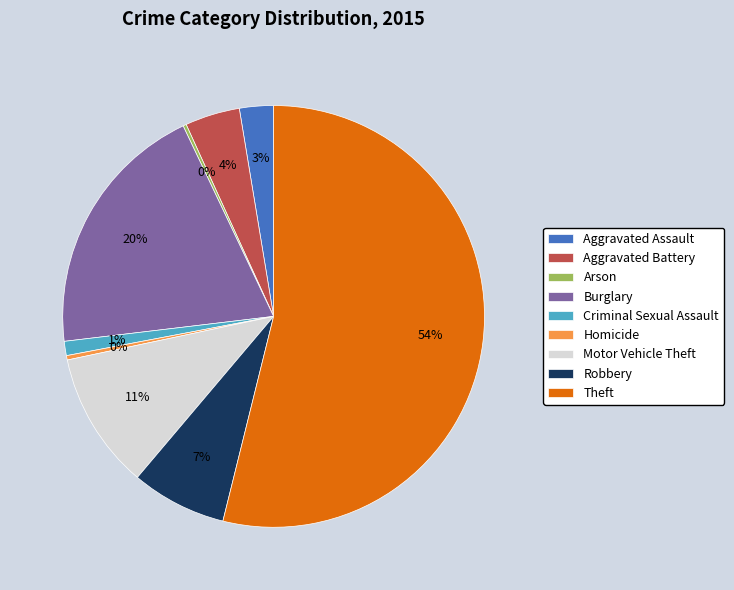

Do Robbery and Aggravated Assault together represent more than half of the pie?

No